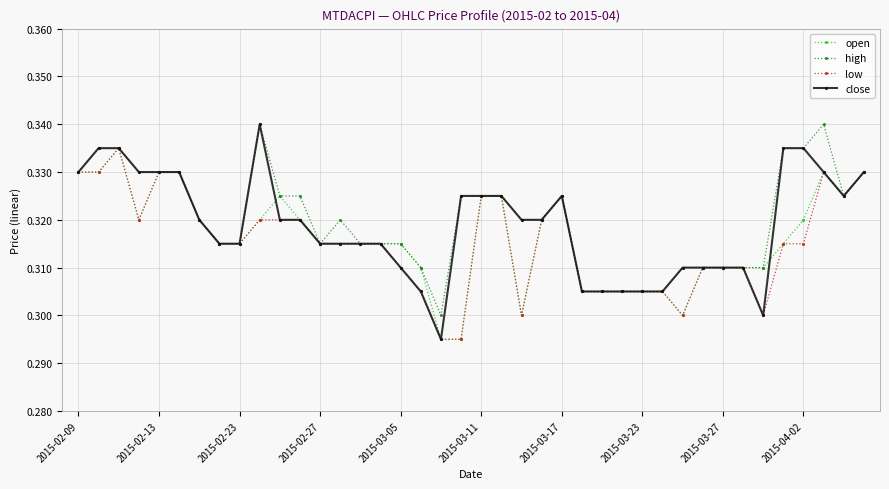

Count the open values in the range 0 to 1.

40